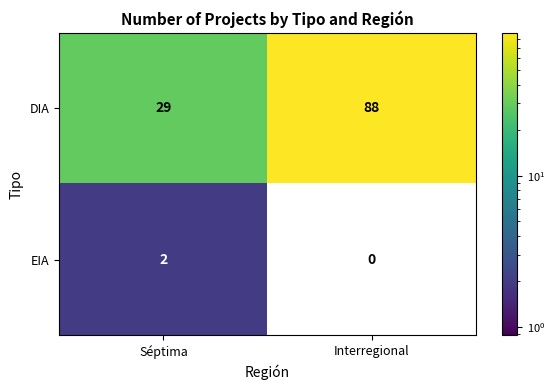

At how many categories does at least one series exceed 69?

1